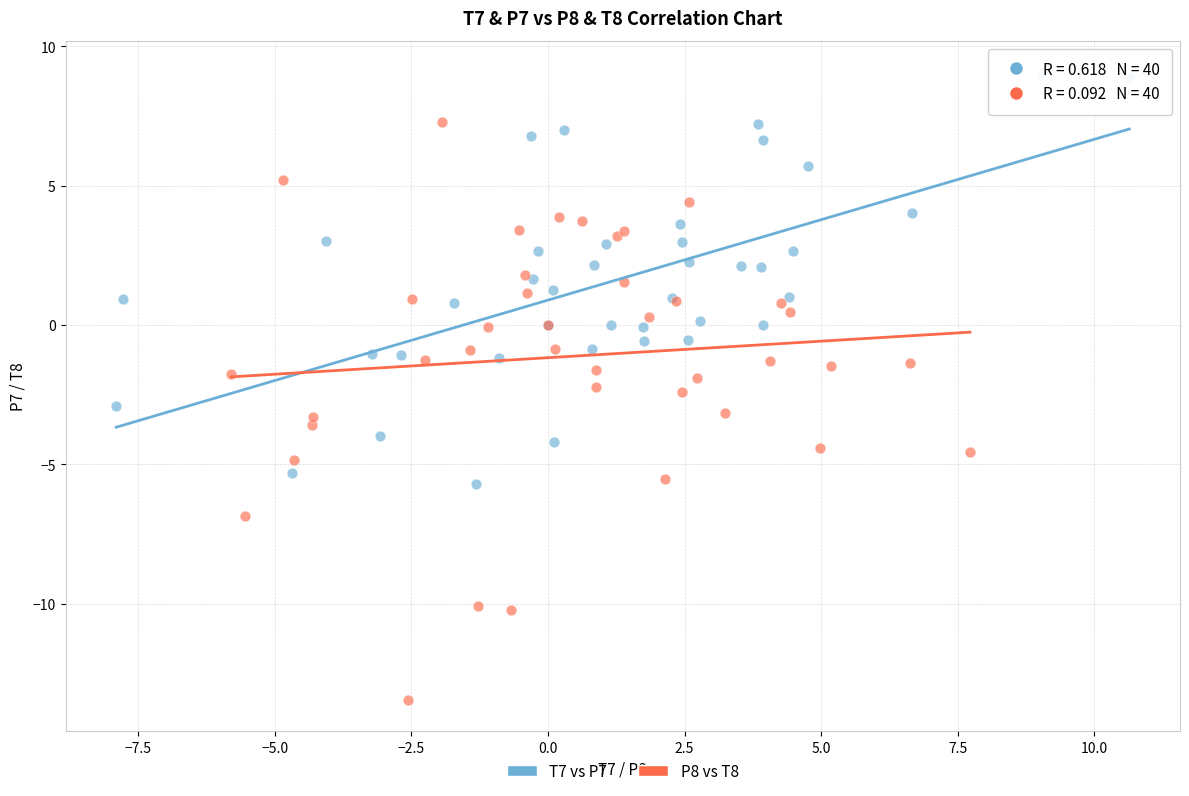

What are all the series names shown in the legend?

T7 vs P7, P8 vs T8